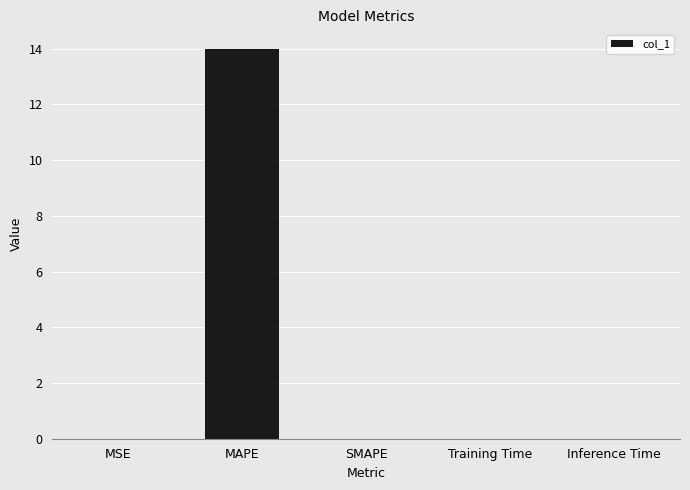

How many categories are shown in the chart?

5